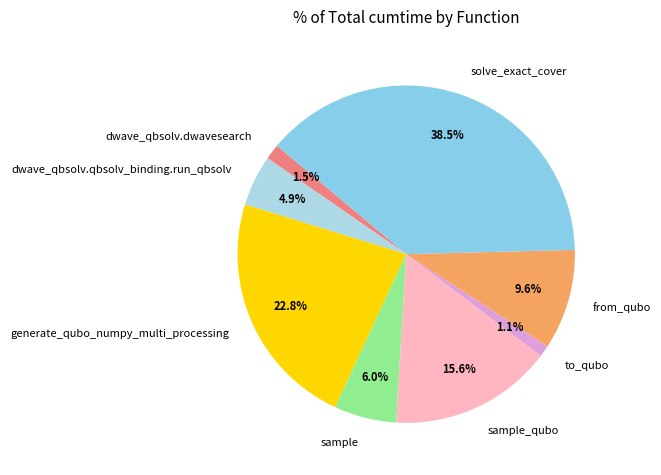

Which category has the biggest portion of the pie?

solve_exact_cover